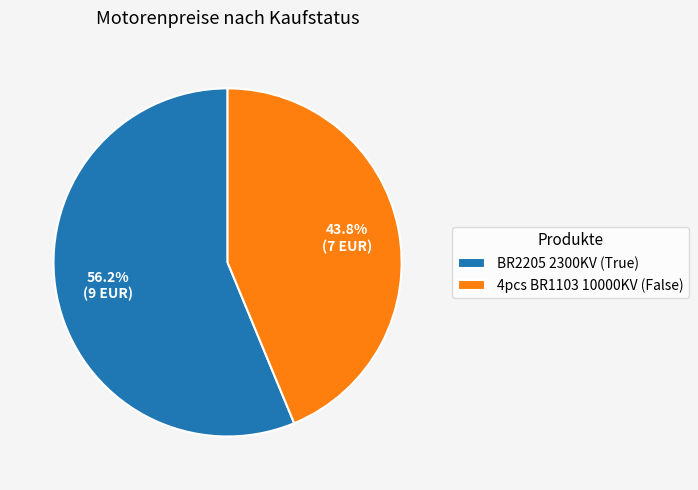

What is the ratio of the value at 4pcs BR1103 10000KV (False) to the value at BR2205 2300KV (True)?

0.8